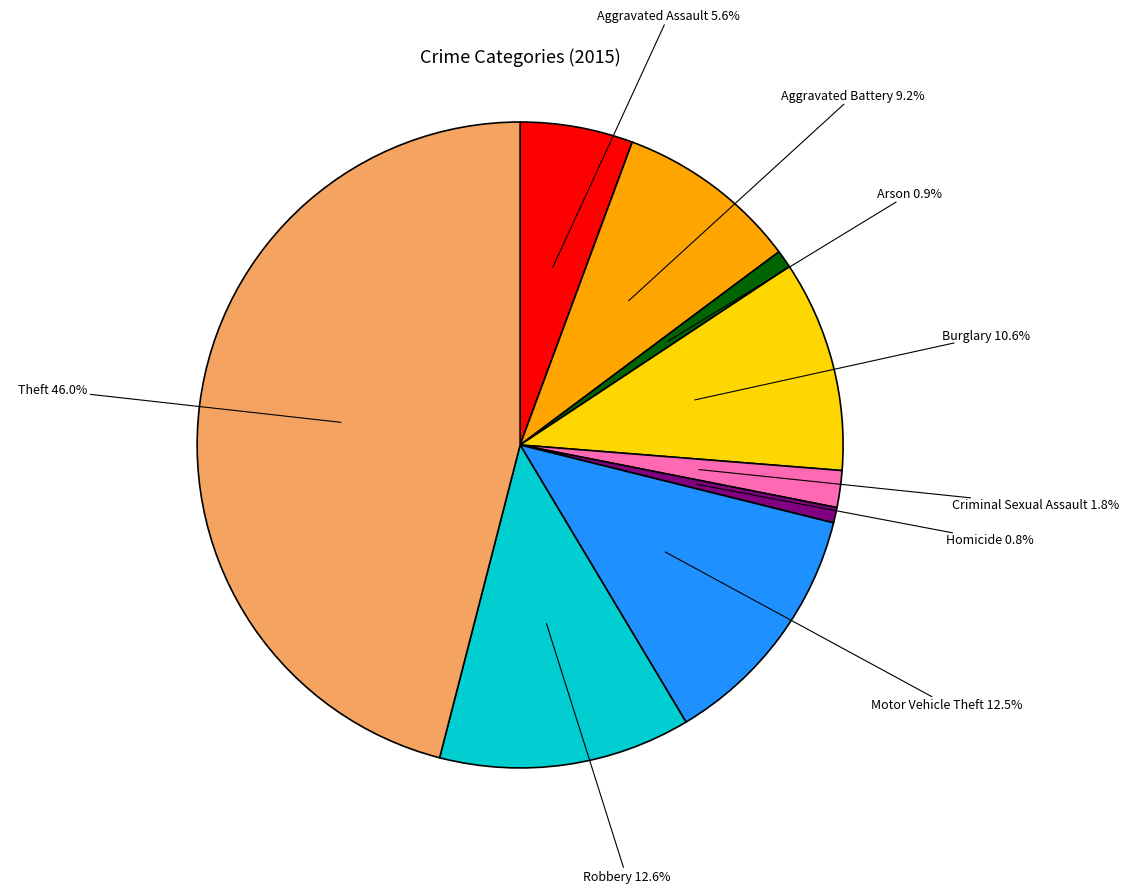

Between Criminal Sexual Assault 1.8% and Homicide 0.8%, which is larger?

Criminal Sexual Assault 1.8%